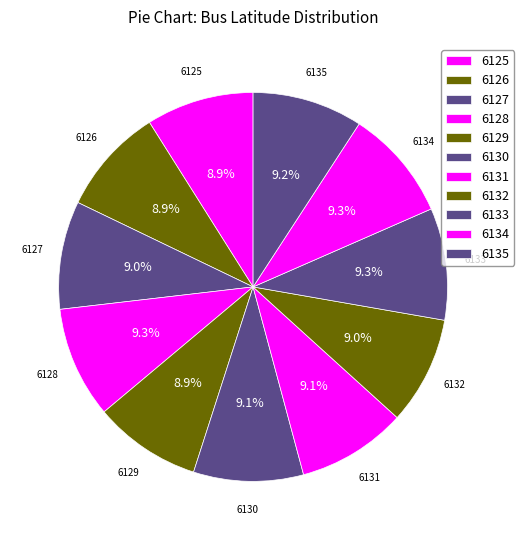

Is there any slice that represents more than half of the pie?

No